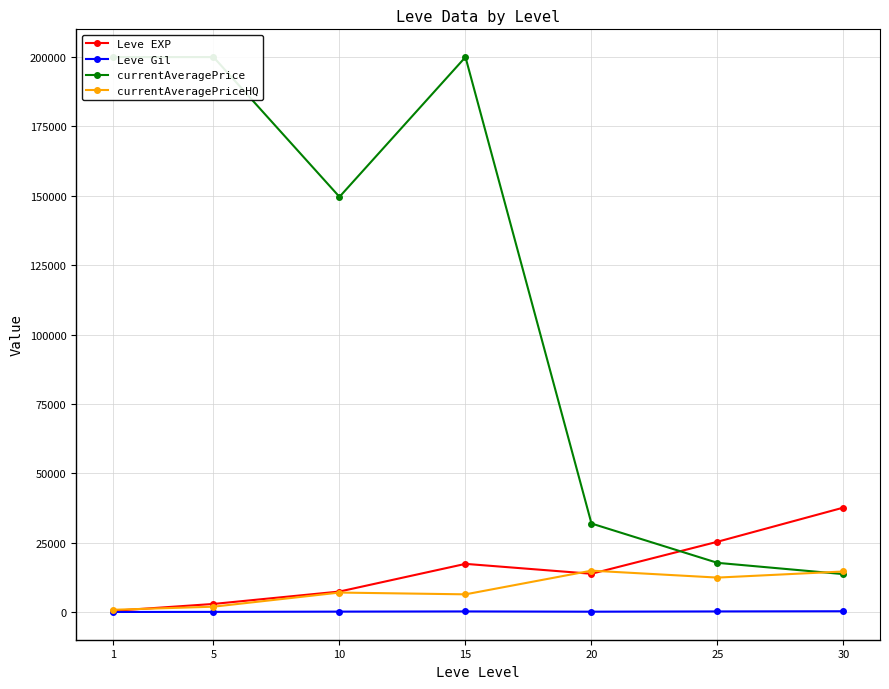

Reading left to right, list all the values displayed in this chart.

Leve EXP: 1=510.2	5=3008.3	10=7475.0	15=17445.0	20=13876.7	25=25410.0	30=37715.0
Leve Gil: 1=113.0	5=149.3	10=242.5	15=312.0	20=220.8	25=312.7	30=375.2
currentAveragePrice: 1=200000.0	5=200000.0	10=149647.9	15=200000.0	20=31979.0	25=17811.5	30=13748.8
currentAveragePriceHQ: 1=893.8	5=2015.8	10=7107.4	15=6467.0	20=14999.7	25=12499.8	30=14699.5